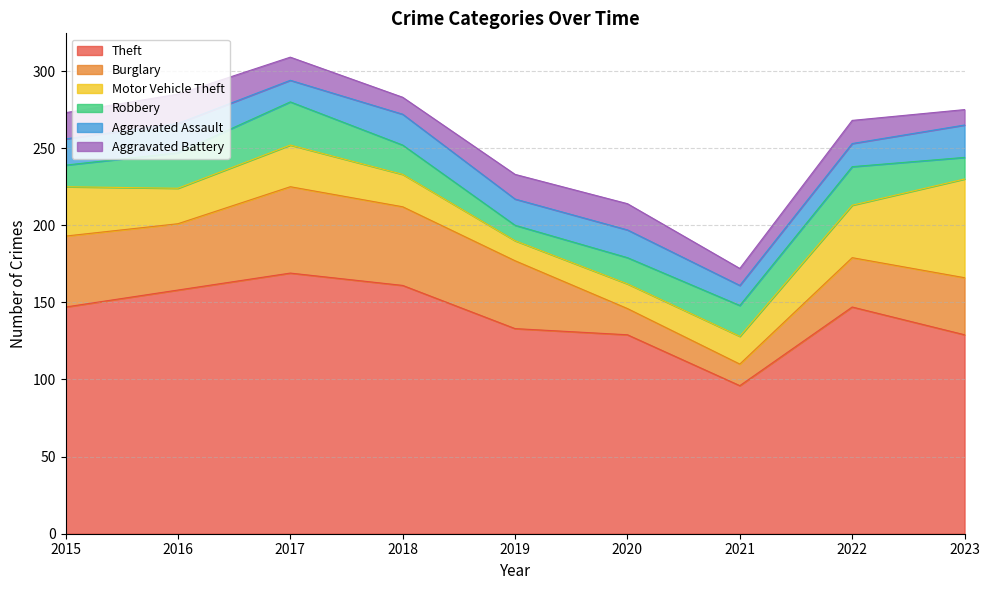

What is the sum of all Aggravated Battery values?

131